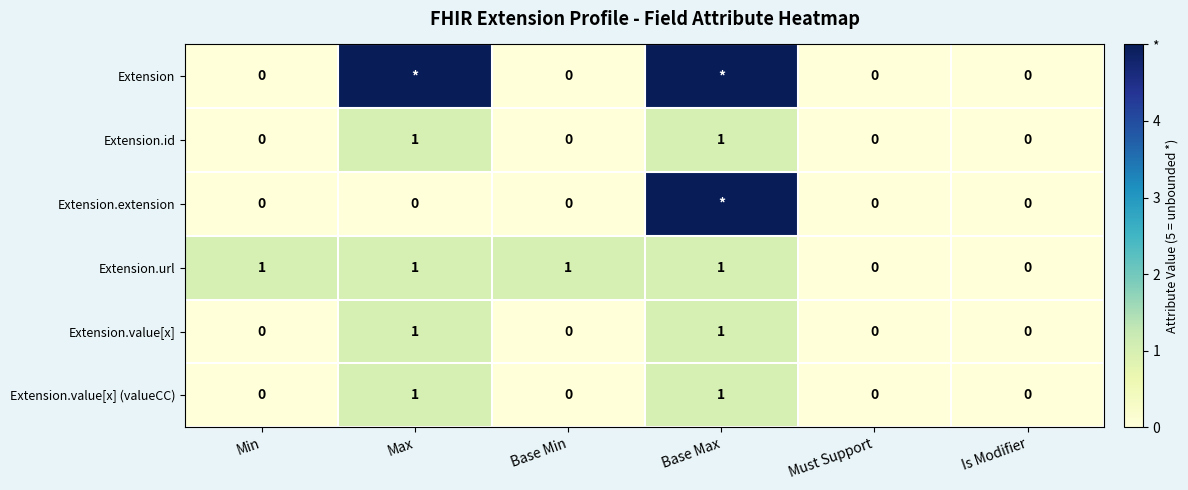

Which label corresponds to the smallest value in the chart?

Min